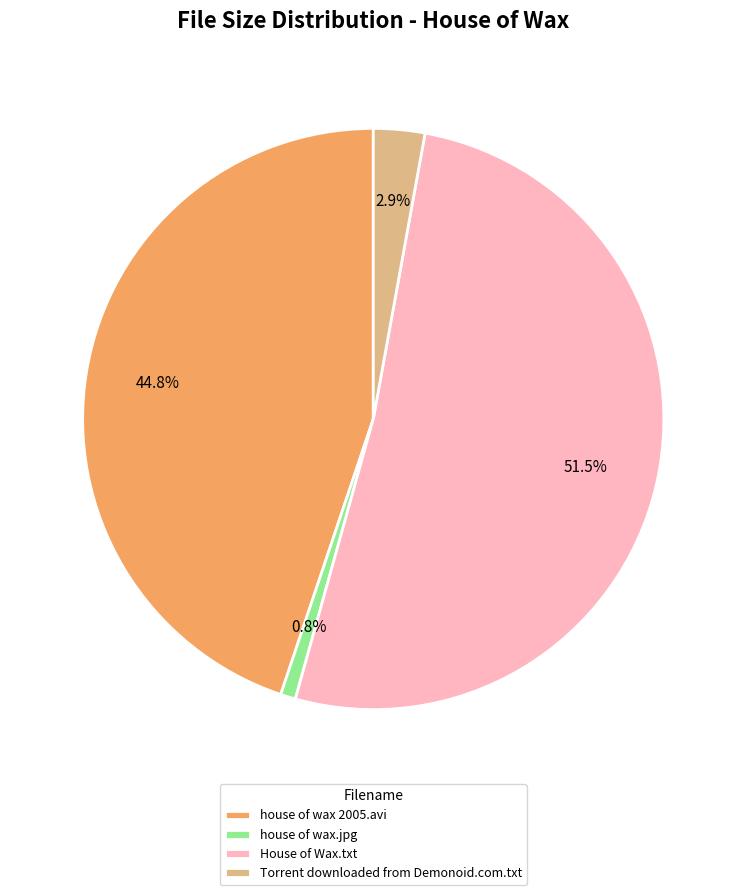

Between house of wax 2005.avi and Torrent downloaded from Demonoid.com.txt, which is larger?

house of wax 2005.avi